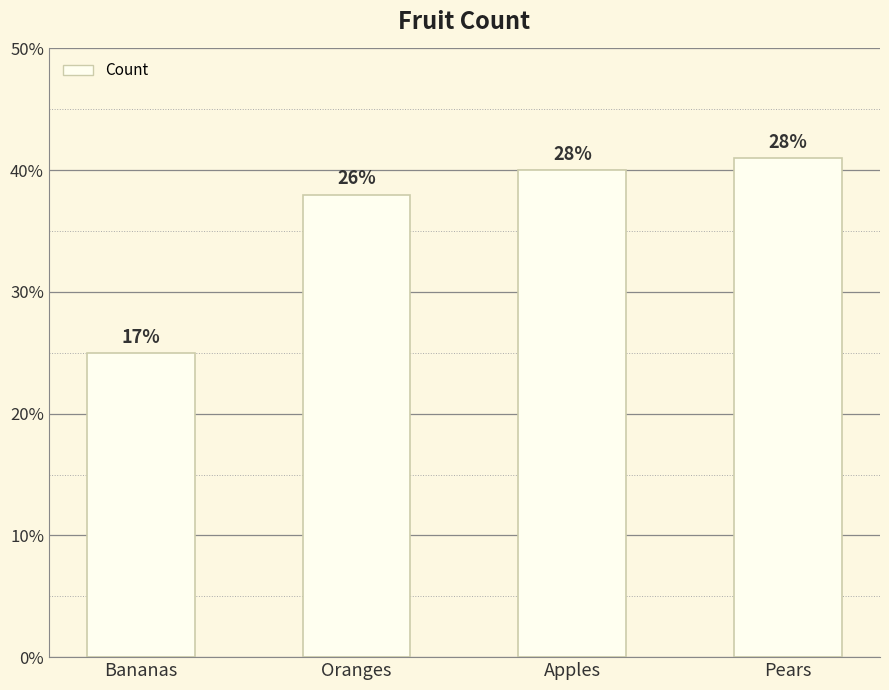

What is the label of the 1st bar from the right?

Pears